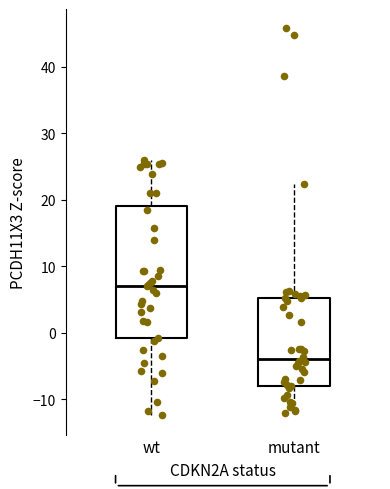

Which box's median line is the highest?

wt